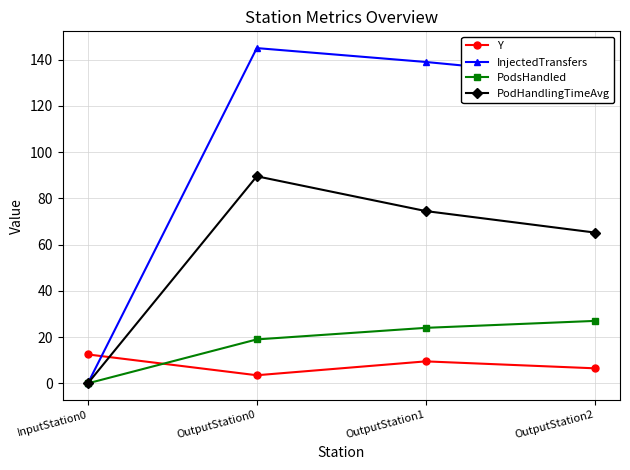

At which label is InjectedTransfers closest to 72?

OutputStation2